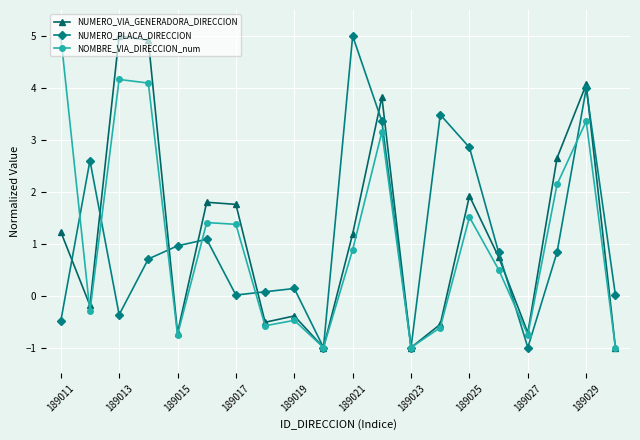

What is the maximum value for NUMERO_VIA_GENERADORA_DIRECCION?

5.0